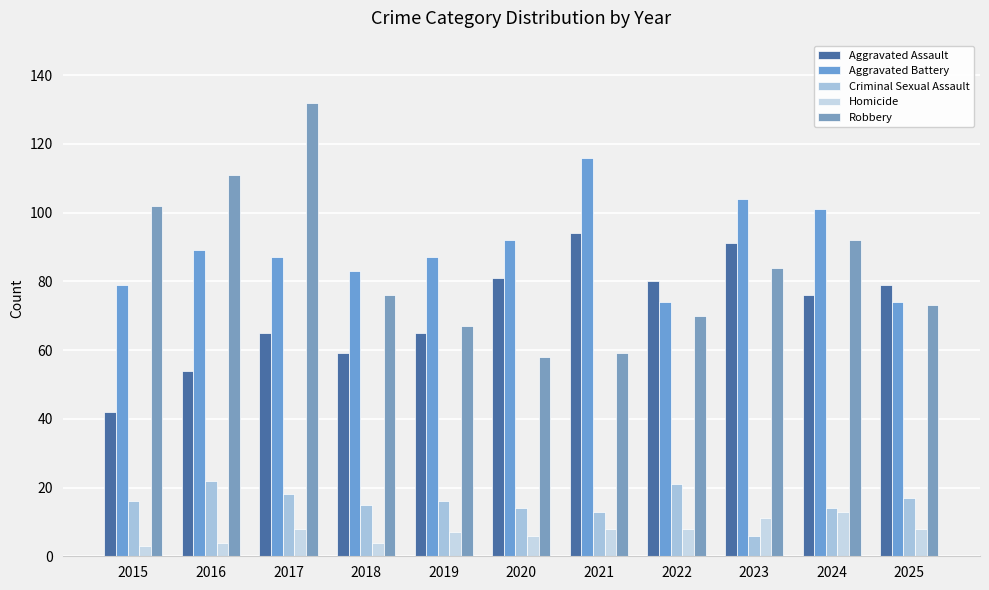

Is it true that Robbery equals 35 at 2016?

False